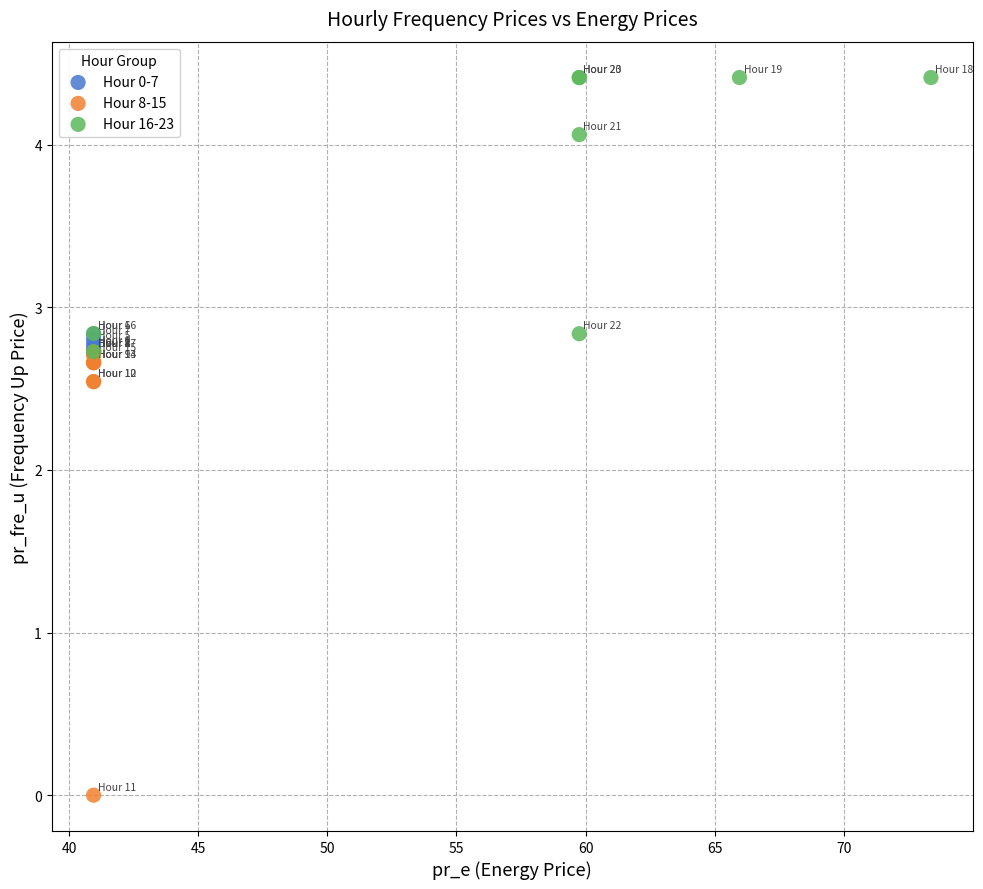

Which series has the largest Y range (max minus min)?

Hour 8-15